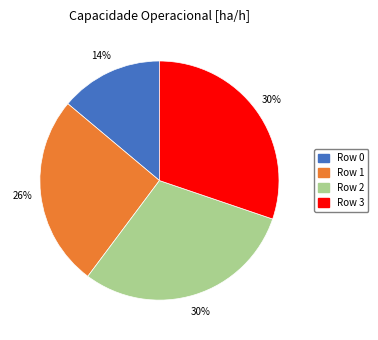

Which slice is the smallest?

Row 0